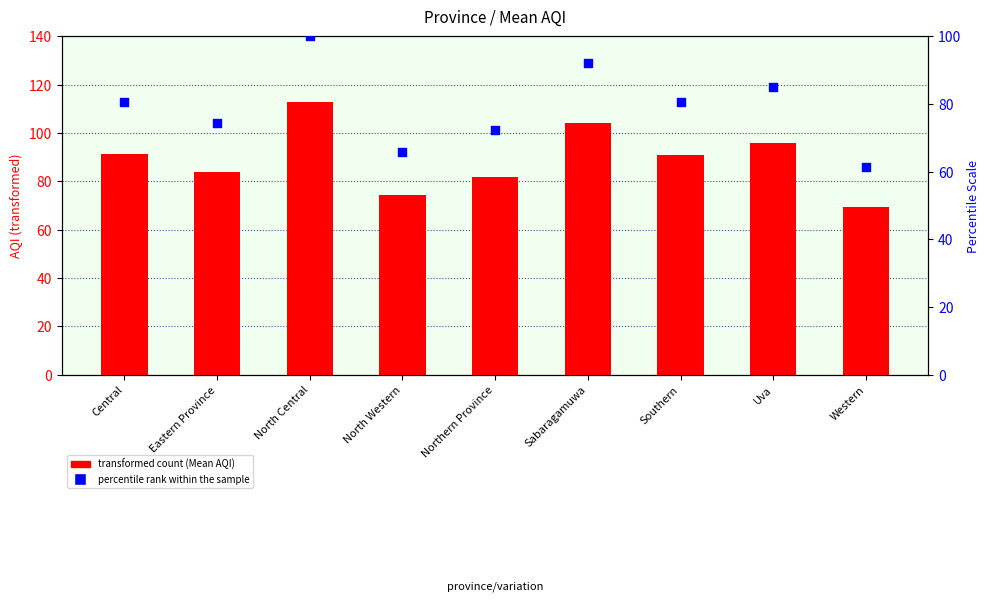

Which series contains the highest Y value?

Mean AQI